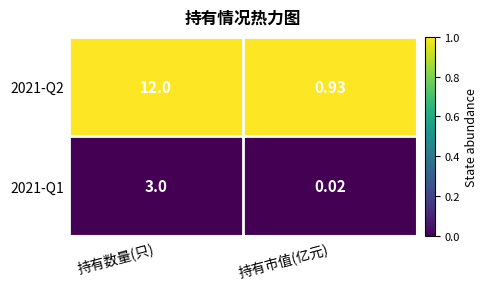

Rank the series at 持有数量(只) from highest to lowest value.

2021-Q2, 2021-Q1